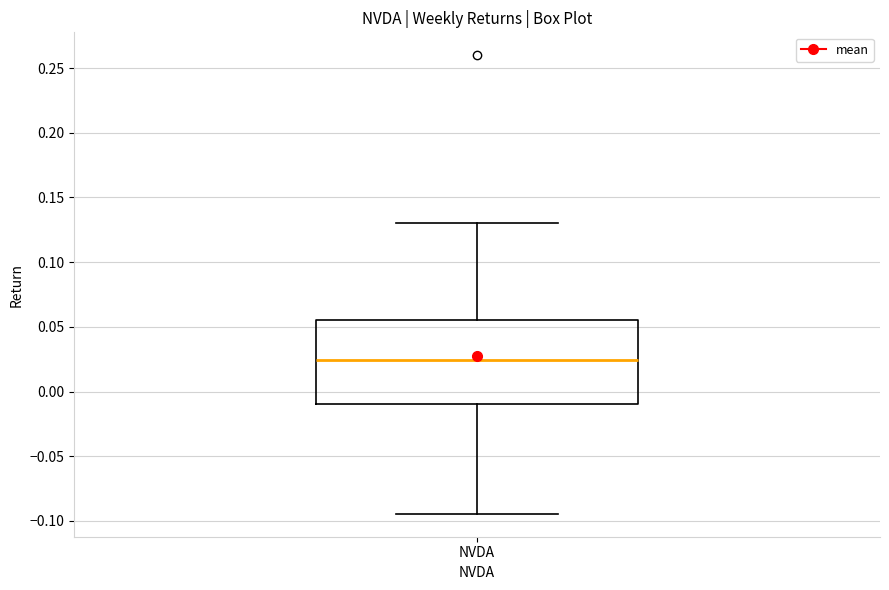

Read this box plot against the y-axis: the position of the median line, the range covered by the box, and the ends of both whiskers. The values are not printed on the chart, so give them approximately, as read against the axis.

median 0.025, box -0.010 to 0.055, whiskers -0.095 to 0.130